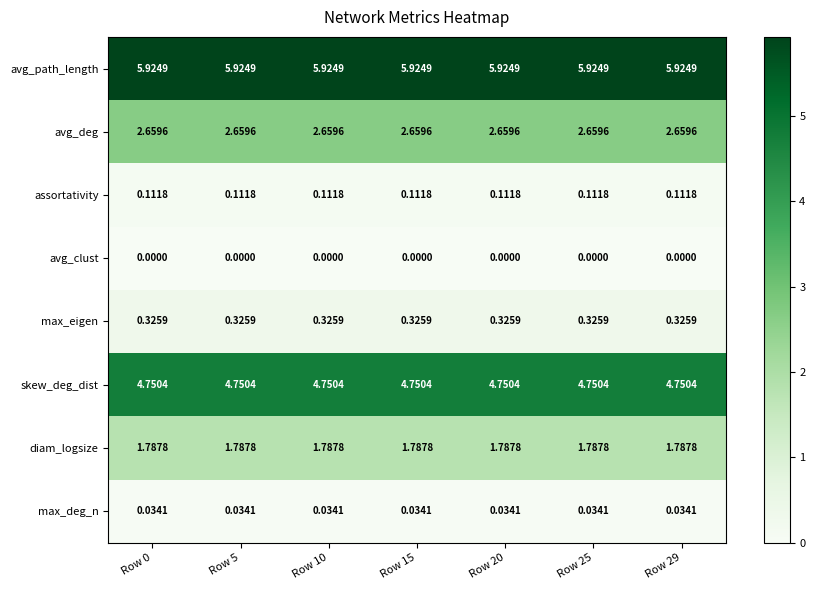

Which series has the largest total across all categories?

avg_path_length